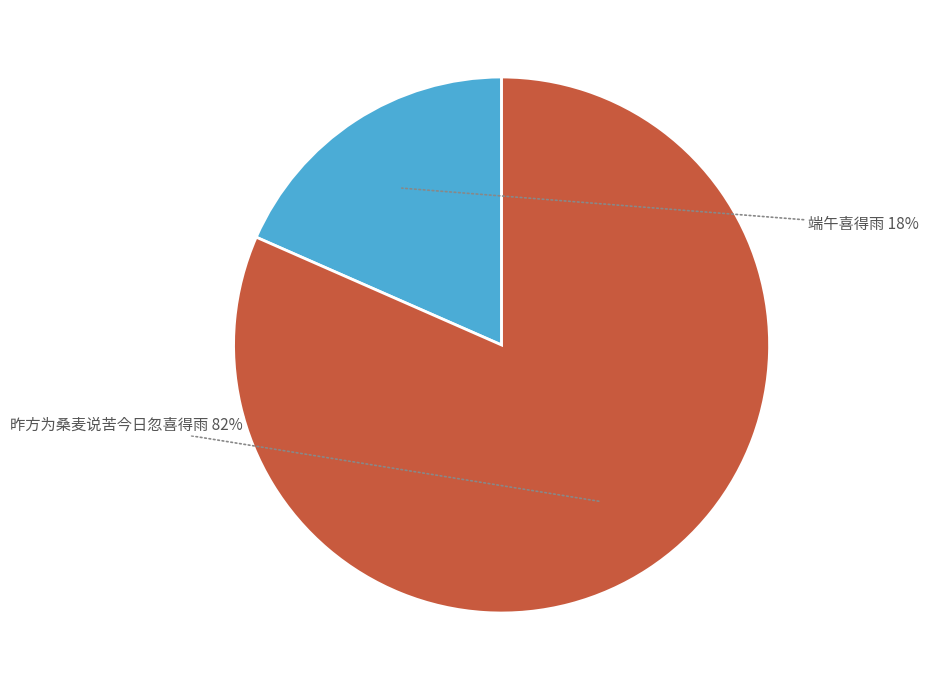

To the nearest percent, what is the average slice percentage?

50%